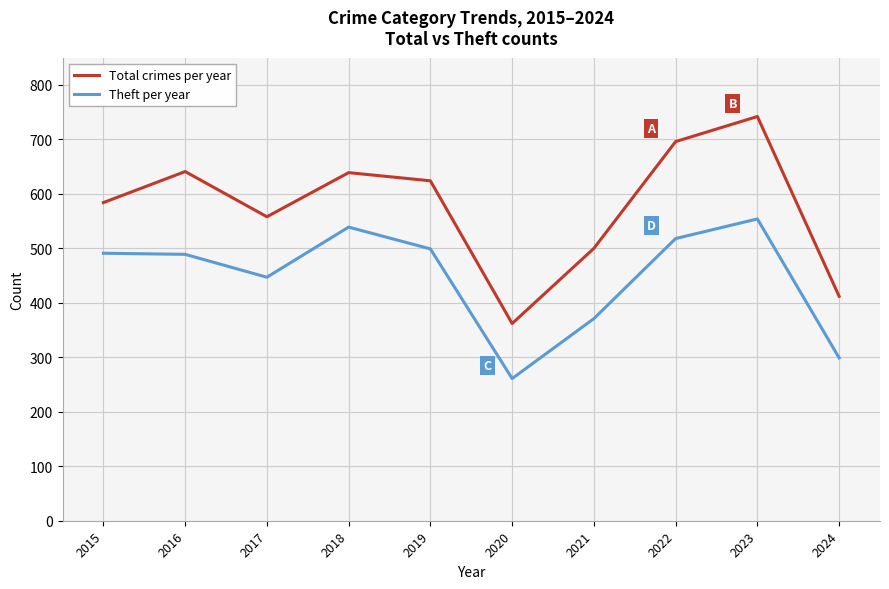

True or false: Theft per year and Total crimes per year intersect in this chart.

False